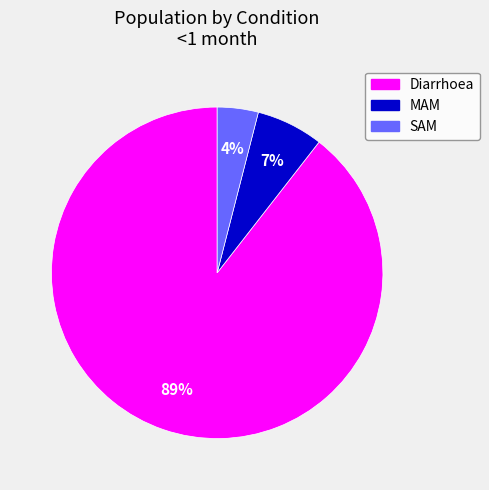

Rank the categories by value from lowest to highest.

SAM, MAM, Diarrhoea